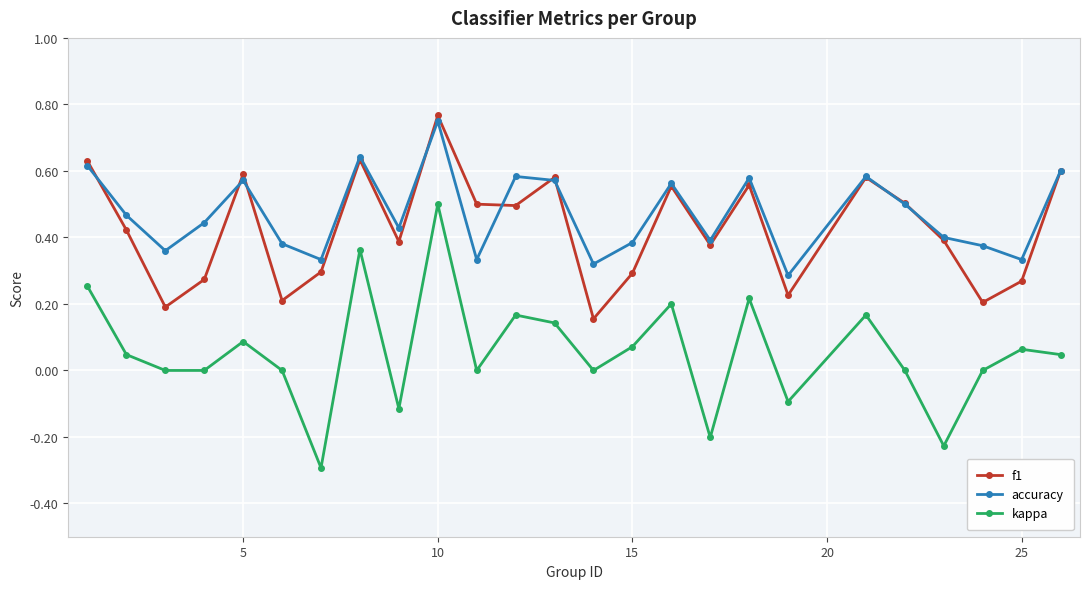

What is the minimum value shown in the chart?

-0.3